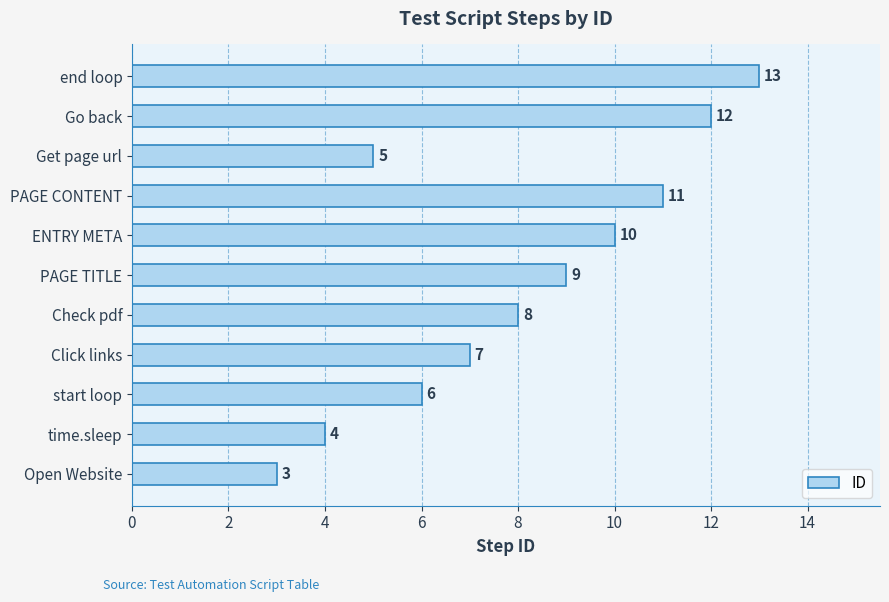

How many data points are less than 8?

5